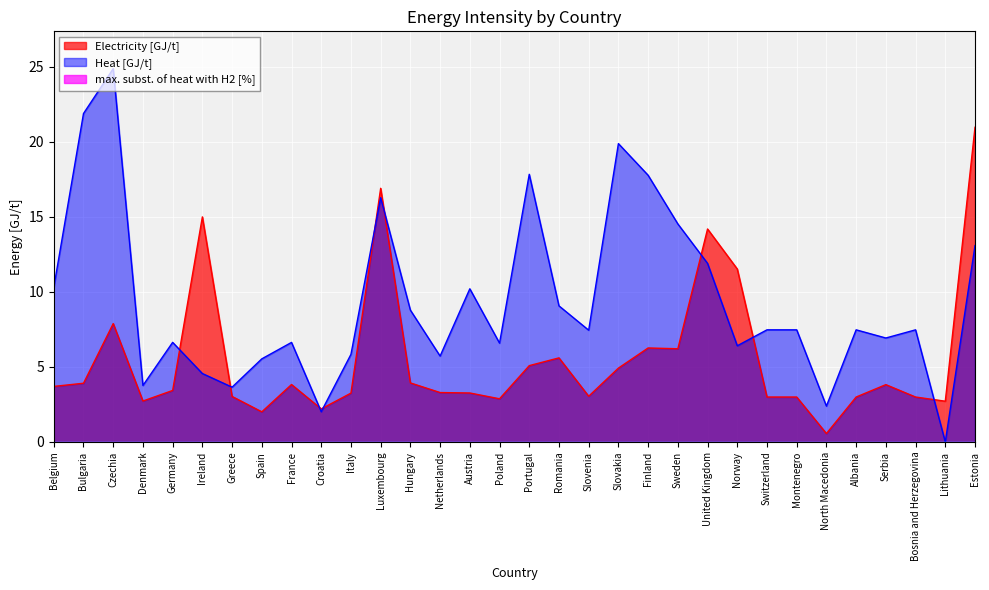

Rank the categories by Electricity [GJ/t] value from lowest to highest.

North Macedonia, Spain, Croatia, Lithuania, Denmark, Poland, Switzerland, Montenegro, Albania, Bosnia and Herzegovina, Greece, Slovenia, Italy, Austria, Netherlands, Germany, Belgium, Serbia, France, Bulgaria, Hungary, Slovakia, Portugal, Romania, Sweden, Finland, Czechia, Norway, United Kingdom, Ireland, Luxembourg, Estonia